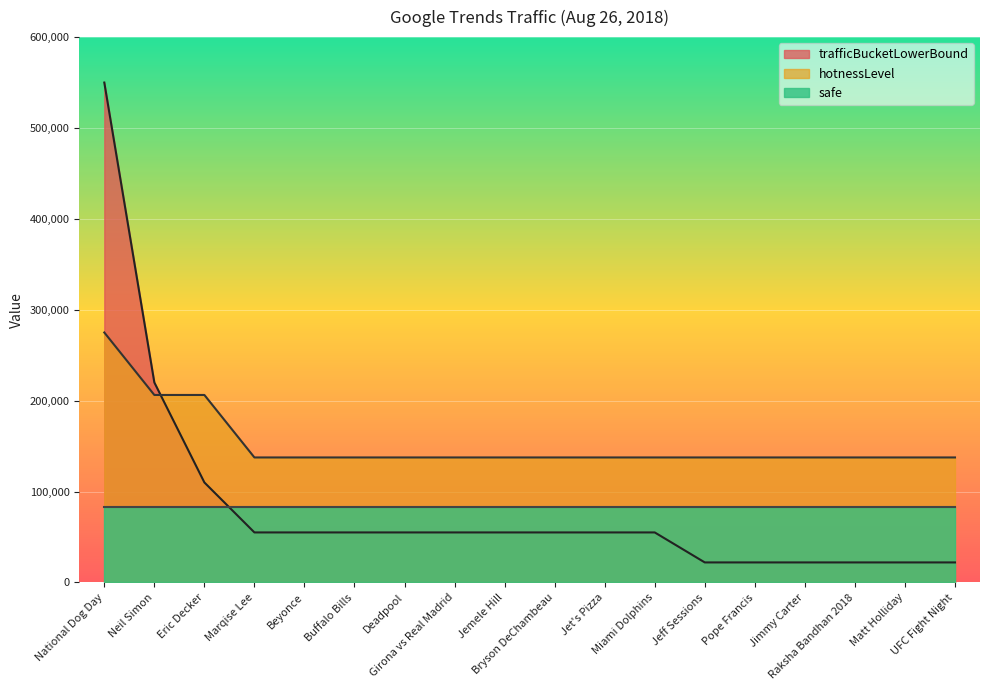

What is the difference between the maximum and minimum values in the trafficBucketLowerBound series?

528000